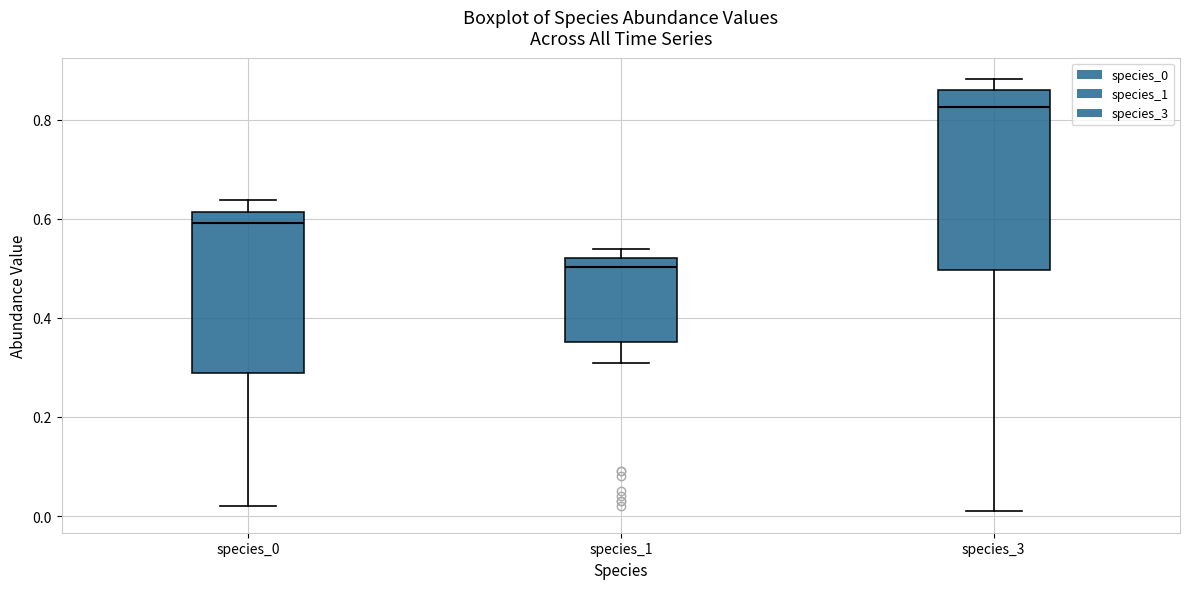

Which box's median line is the highest?

species_3